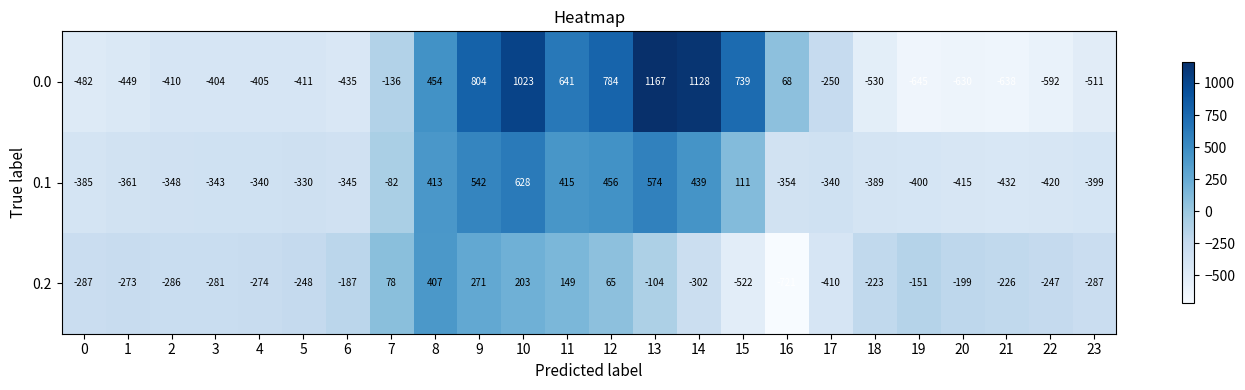

Which series has the largest range (max minus min)?

0.0